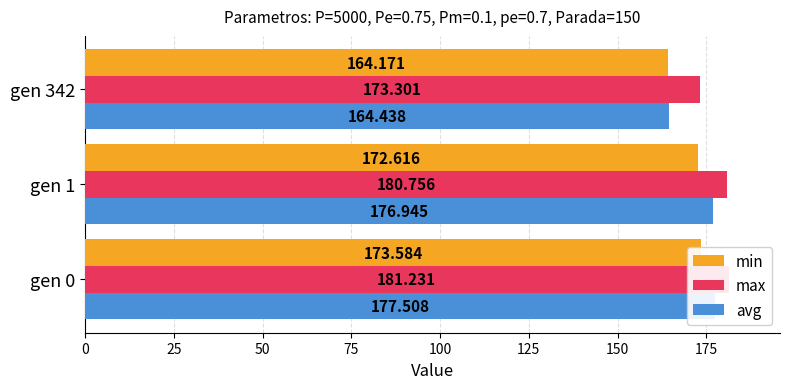

Reading left to right, extract all data points from this chart.

min: 173.6	172.6	164.2
max: 181.2	180.8	173.3
avg: 177.5	176.9	164.4